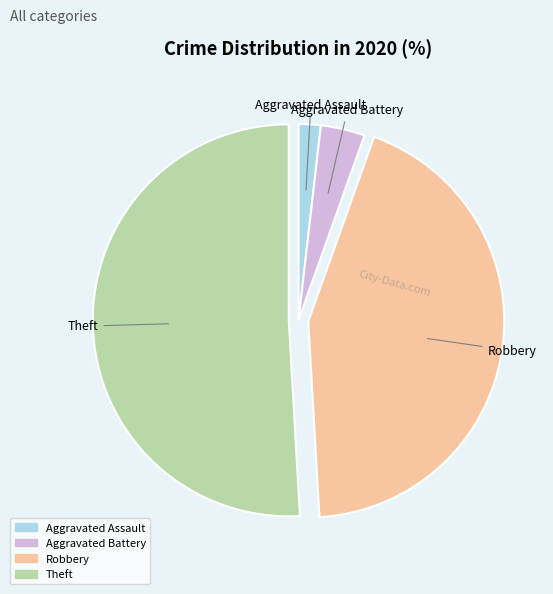

Which category has the smallest portion of the pie?

Aggravated Assault